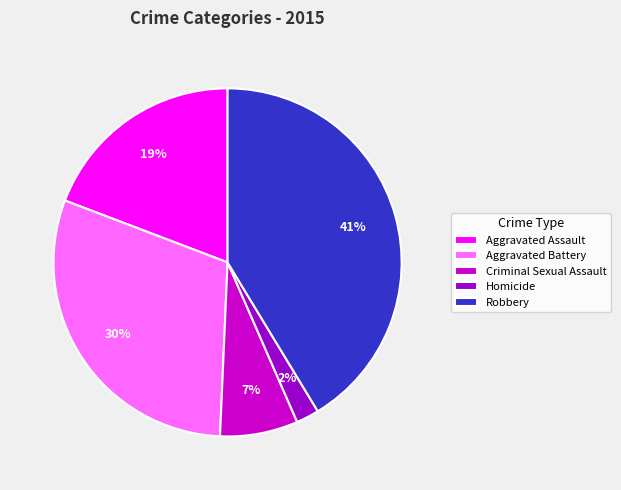

Which has a higher value, Aggravated Assault or Robbery?

Robbery